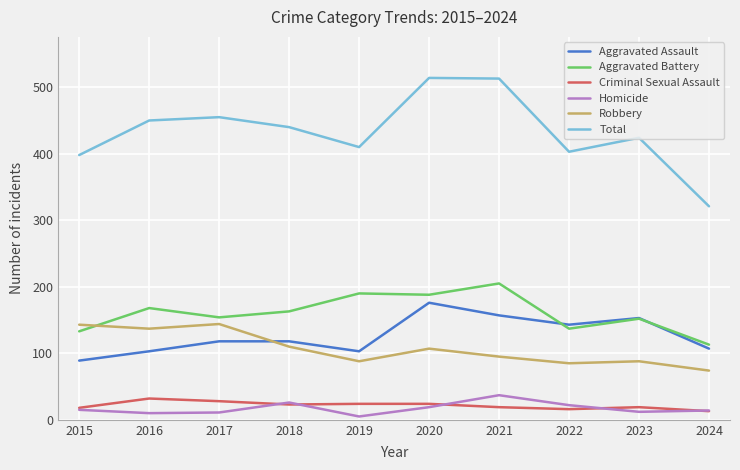

Which series changed the most between 2016 and 2018?

Robbery